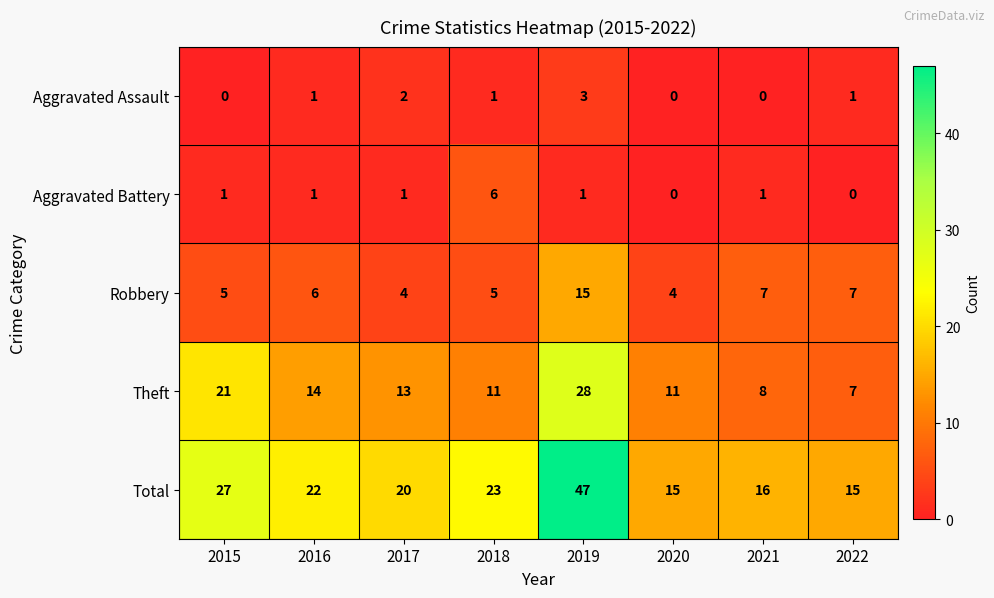

Which series has the largest range (max minus min)?

Total